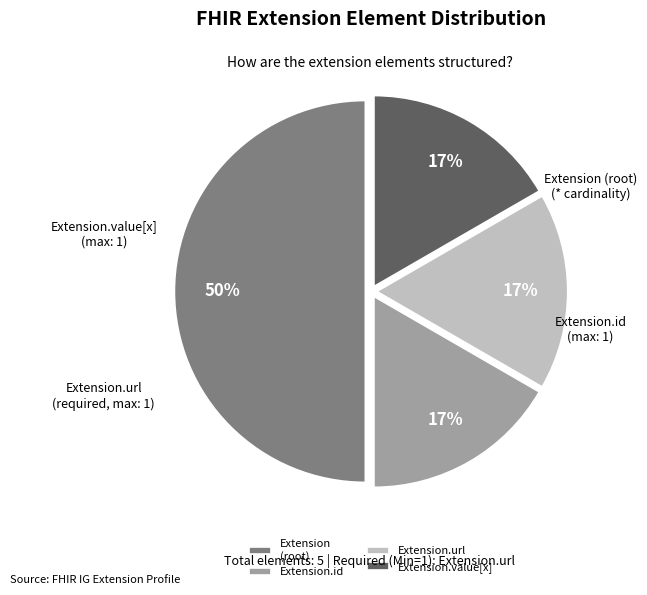

Between Extension (root) and Extension.url, which is larger?

Extension (root)